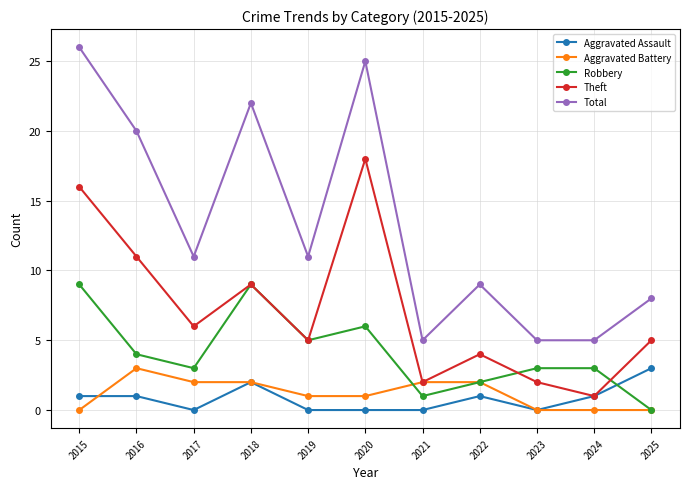

What is the difference between the maximum and minimum values in the Aggravated Battery series?

3